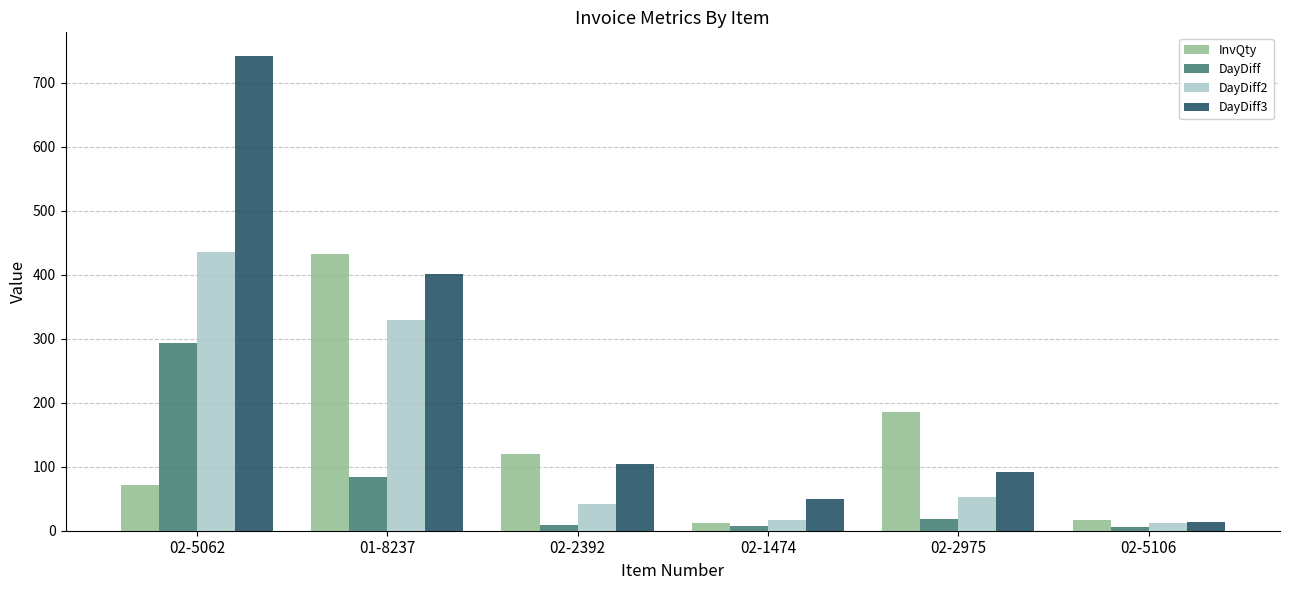

Between 01-8237 and 02-2392, which series saw the biggest shift?

InvQty